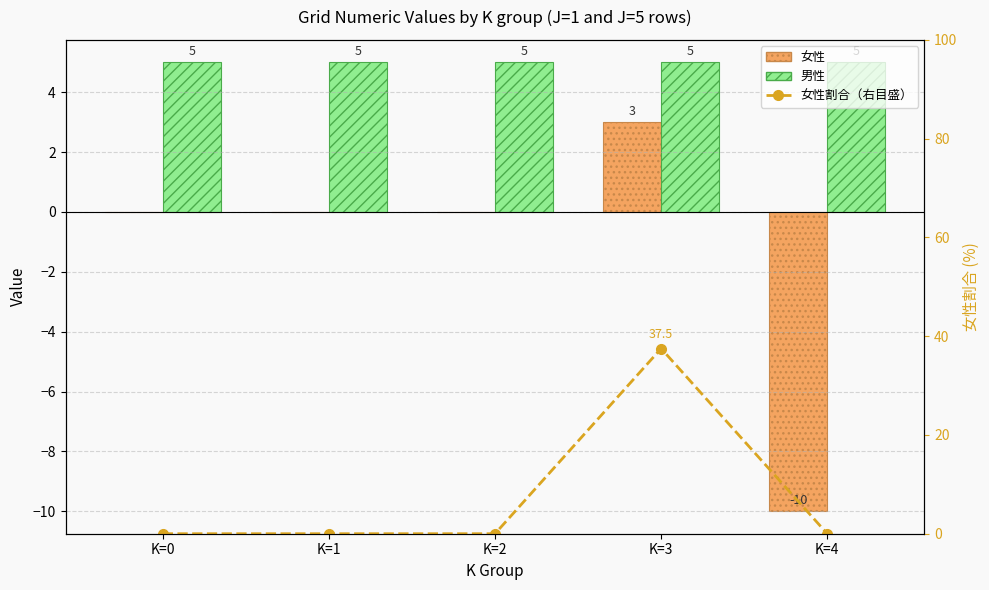

The value of 女性 at K=1 is -7.8. True or false?

False